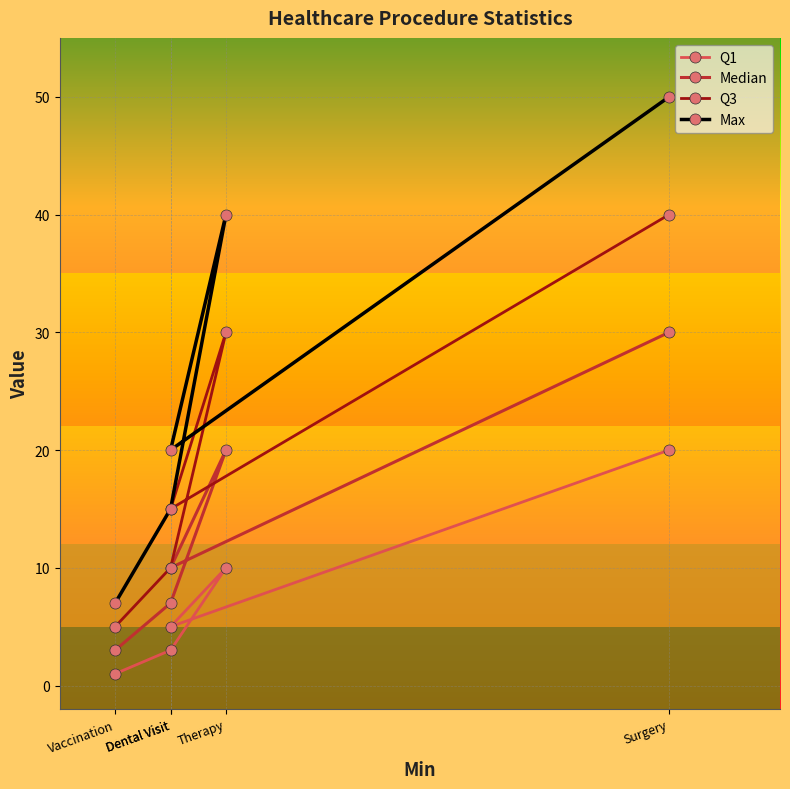

Is the value of Q3 at Vaccination greater than the value of Median at Dental Visit?

No